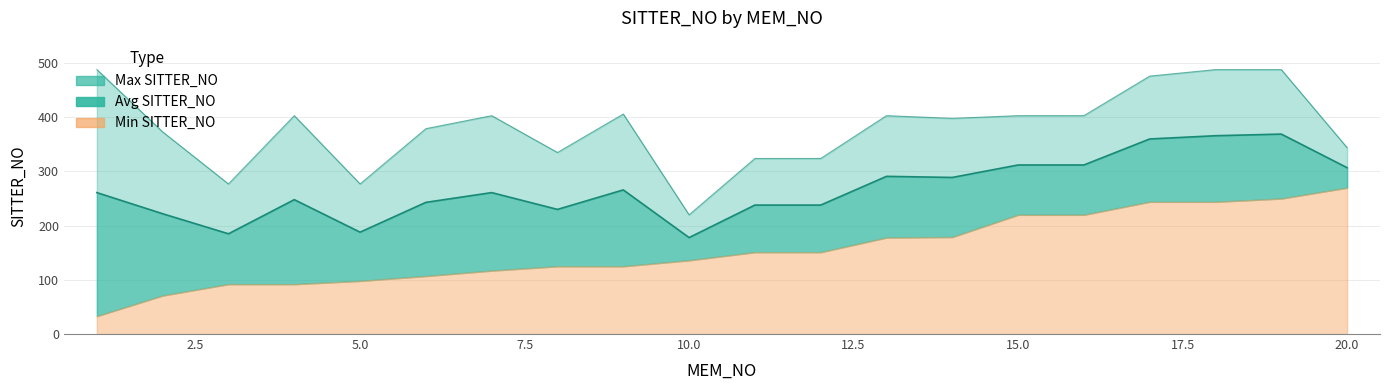

What is the maximum value shown in the chart?

488